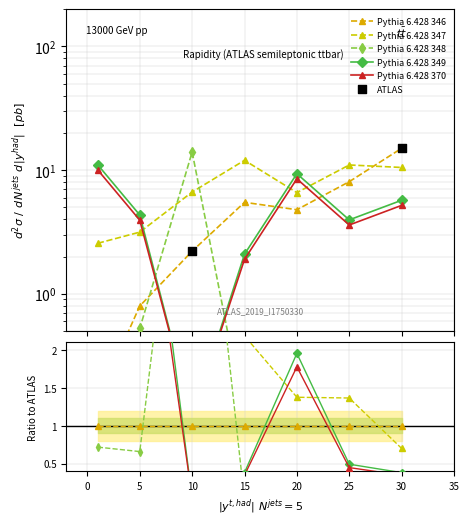

At how many categories does at least one series exceed 2?

7